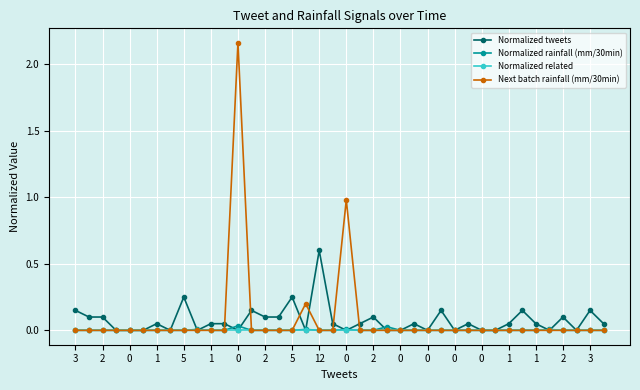

How many lines are shown in the chart?

4